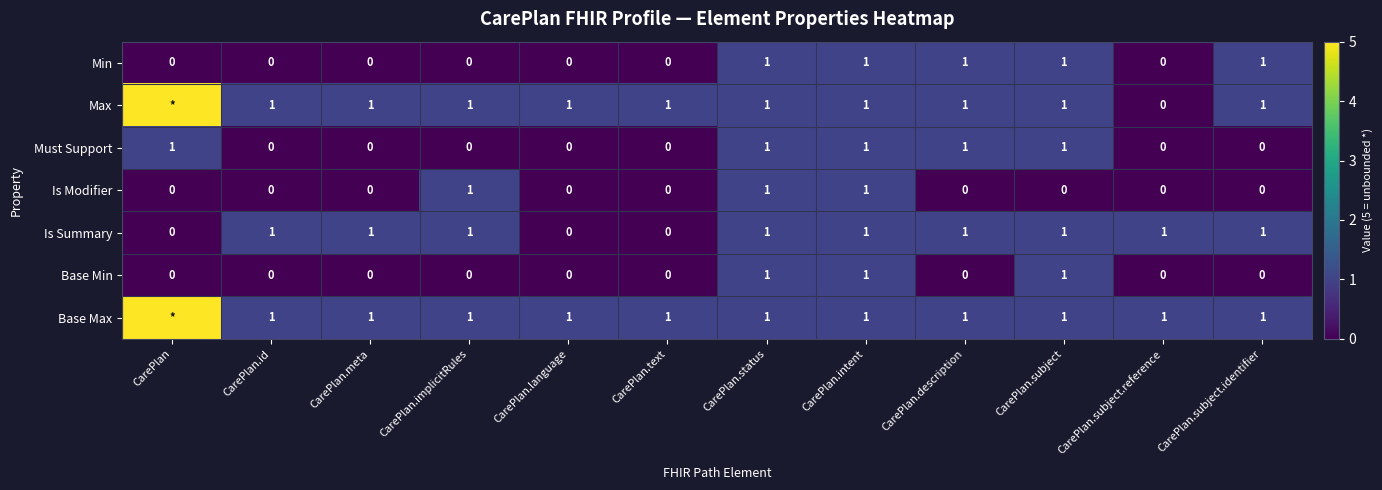

The value of Min at CarePlan.subject.reference is 0. True or false?

True